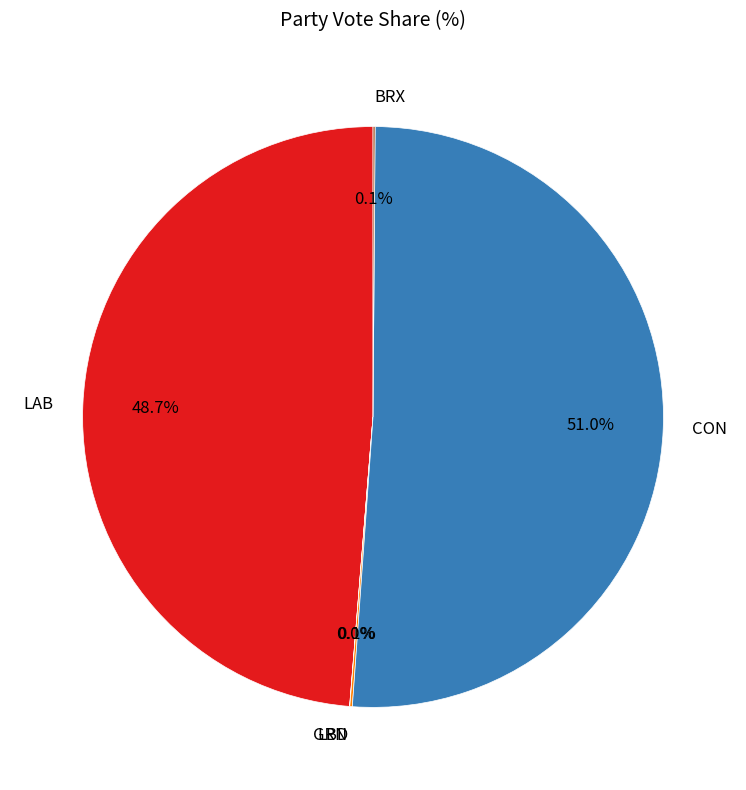

Which slice is the largest?

CON